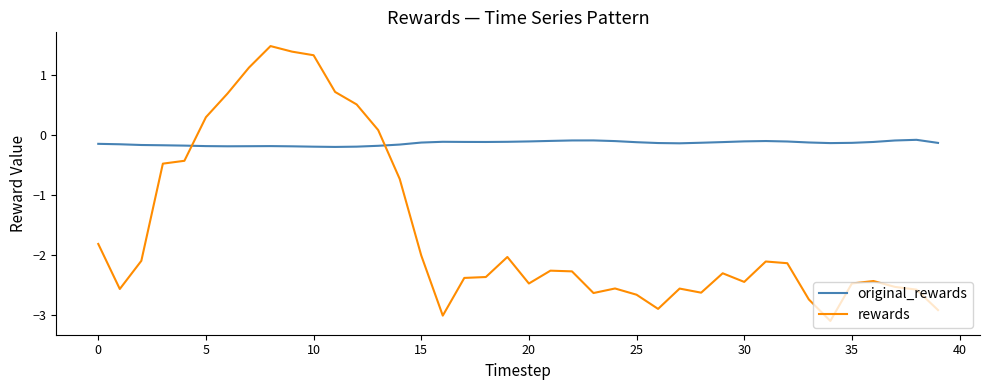

True or false: original_rewards and rewards intersect in this chart.

True